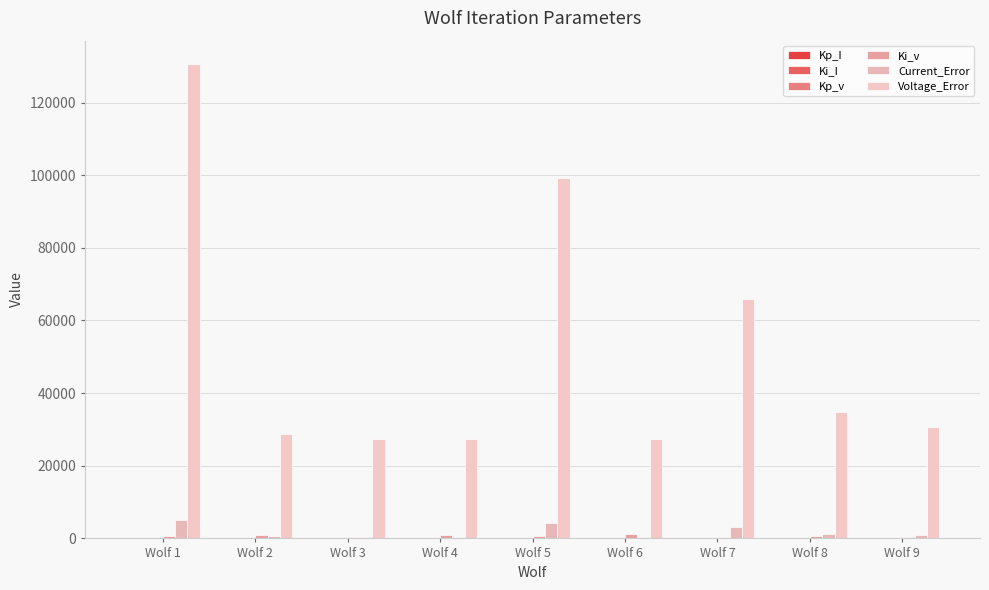

What is the minimum value shown in the chart?

0.1